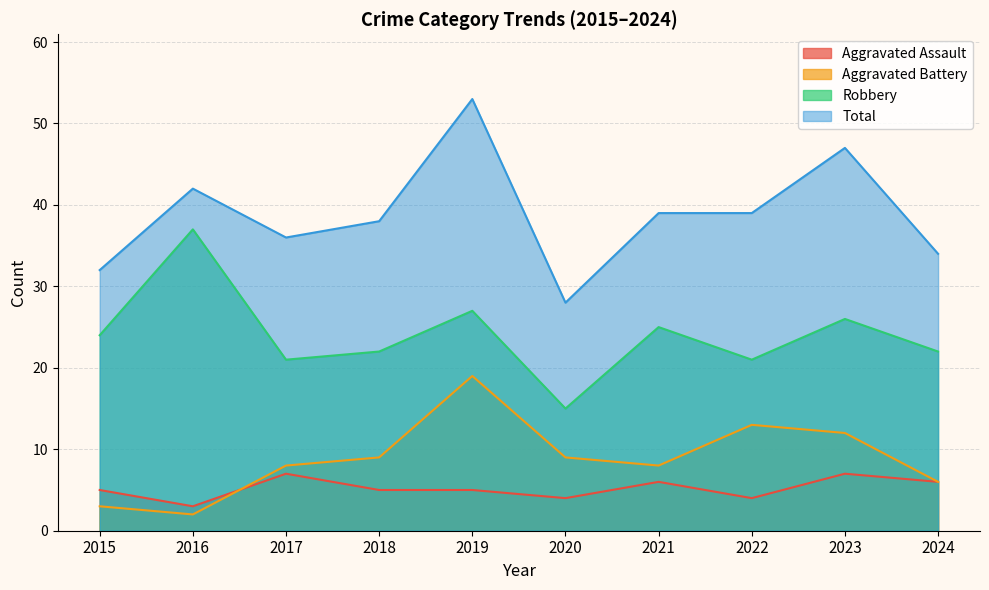

What are all the series names shown in the legend?

Aggravated Assault, Aggravated Battery, Robbery, Total